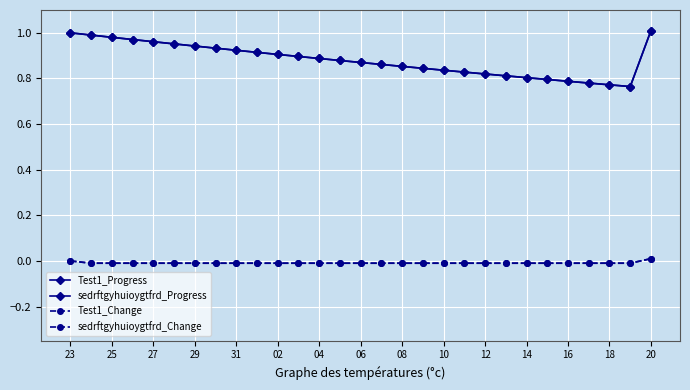

What is the difference between the maximum and second lowest values in the Test1_Progress series?

0.2